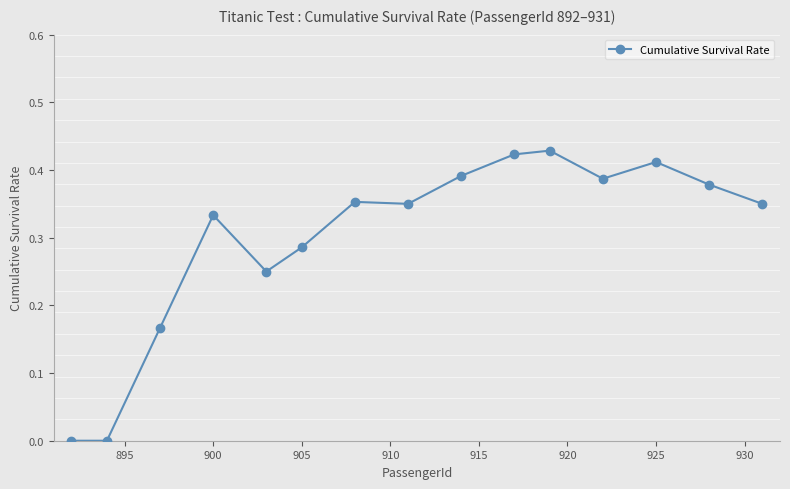

What is the sum of all values?

4.5